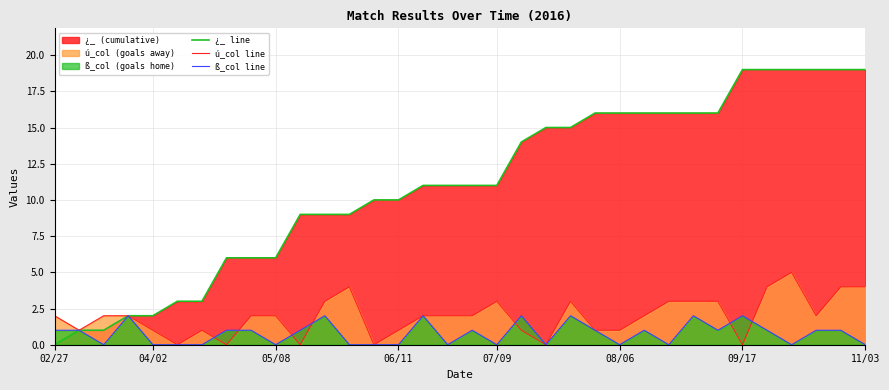

What is the maximum value for ß_col line?

2